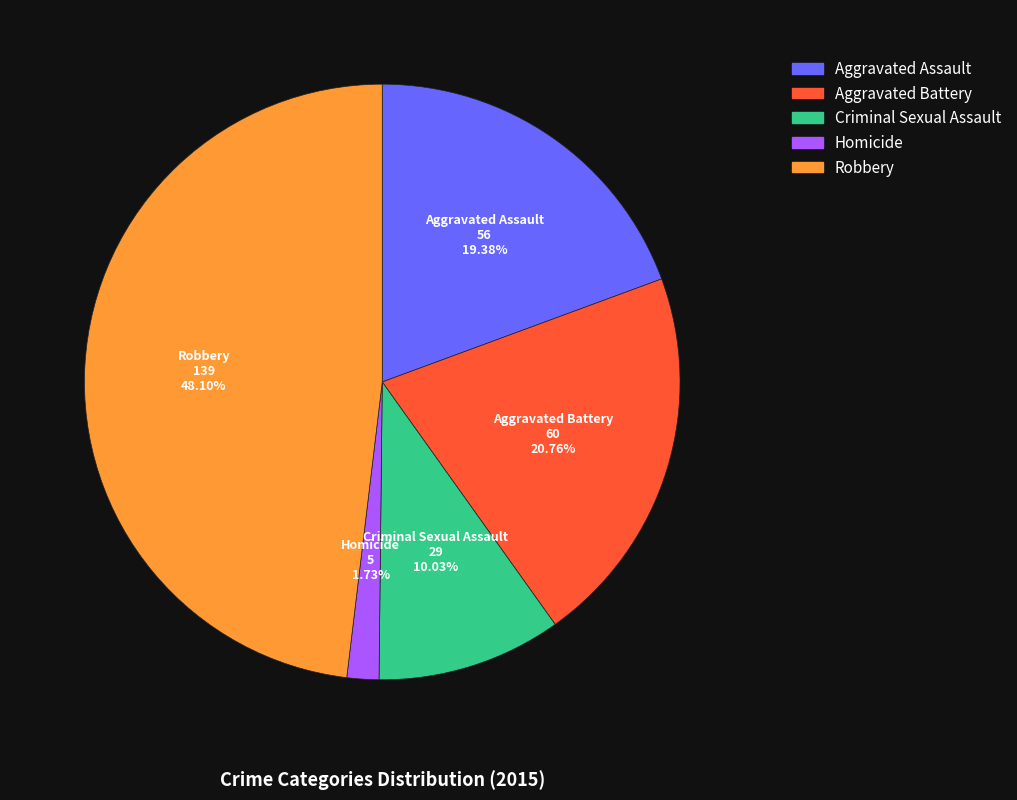

True or false: Robbery accounts for 48% of the total.

True